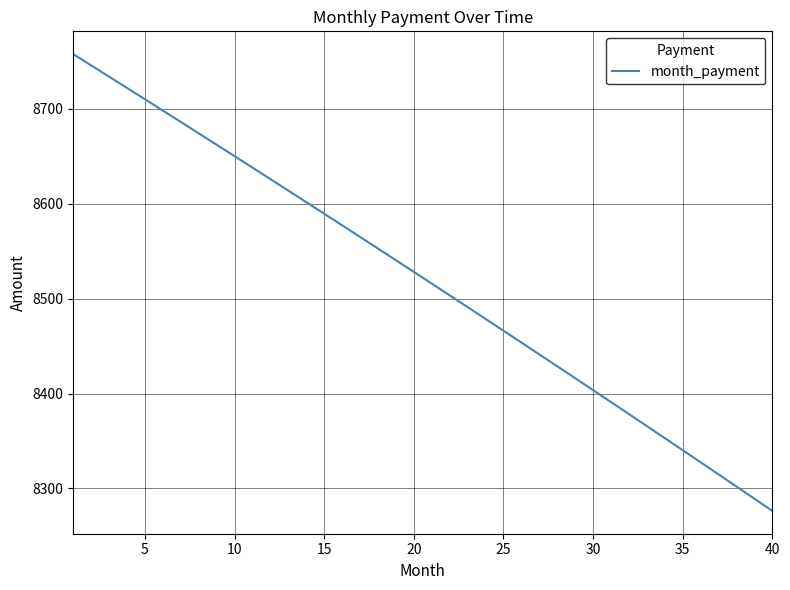

What is the difference between the maximum and minimum values?

480.9